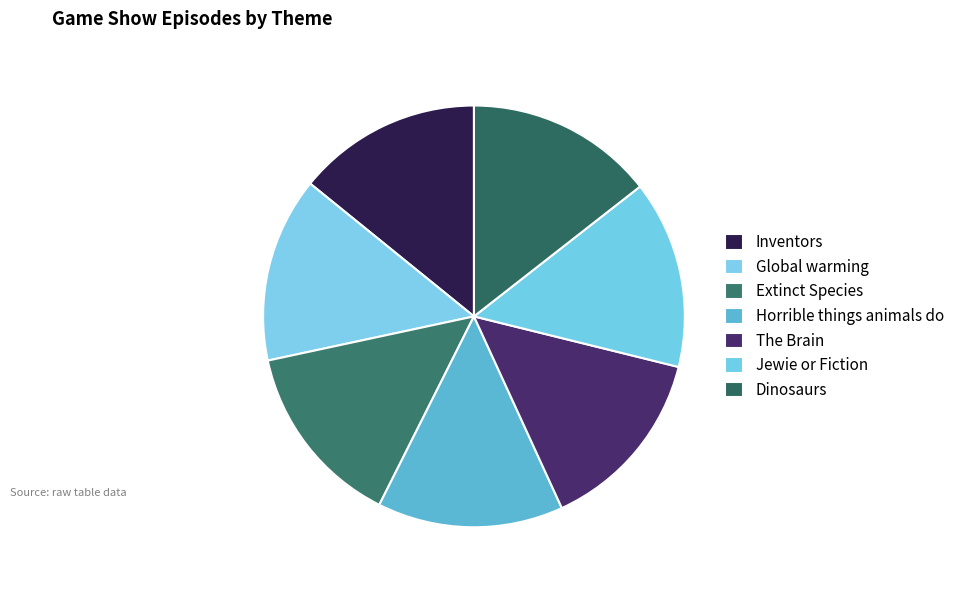

Is it true that Inventors is 14% of the pie?

True